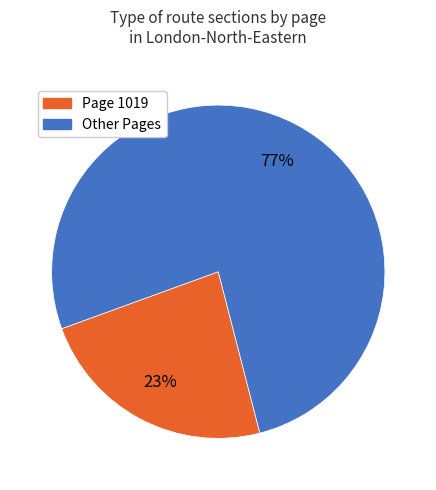

To the nearest percent, what is the average slice percentage?

50%